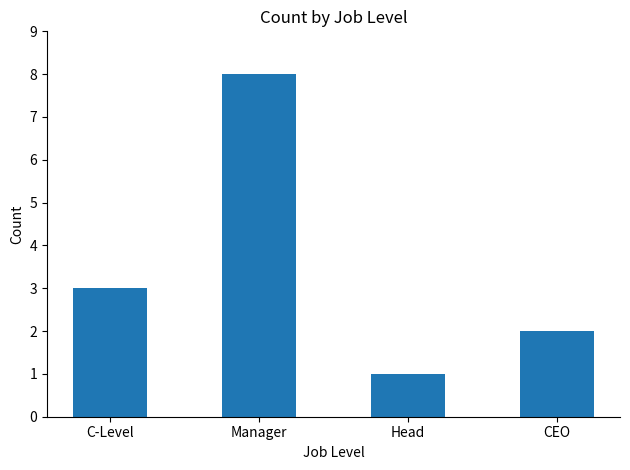

What is the label of the 2nd bar from the left?

Manager